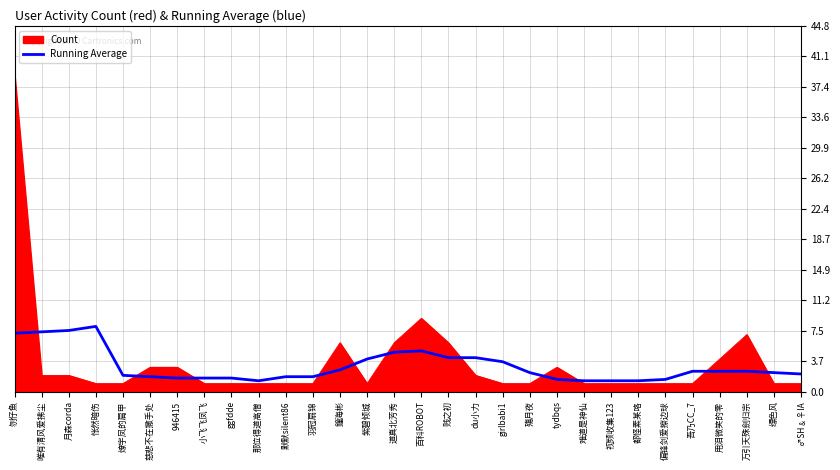

What position from the right is 吾乃CC_7?

5